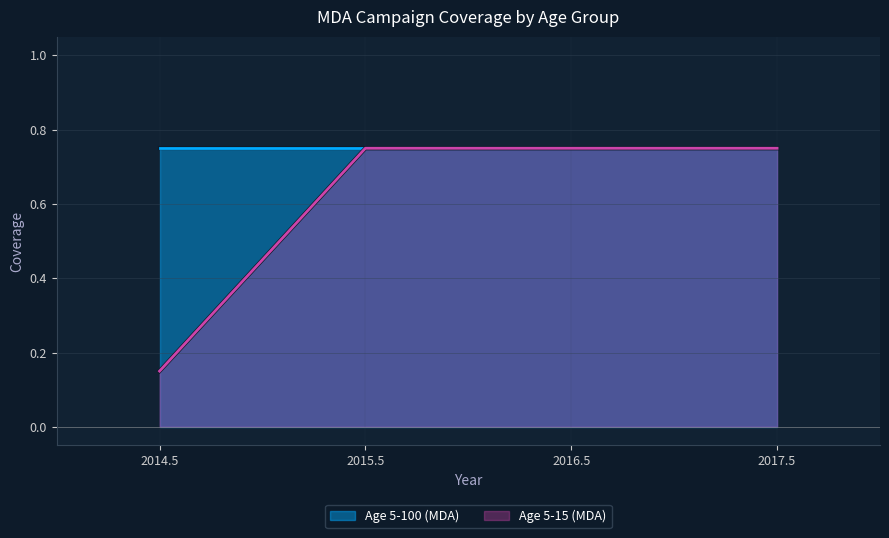

True or false: the data has more than 0 interior local peaks.

False